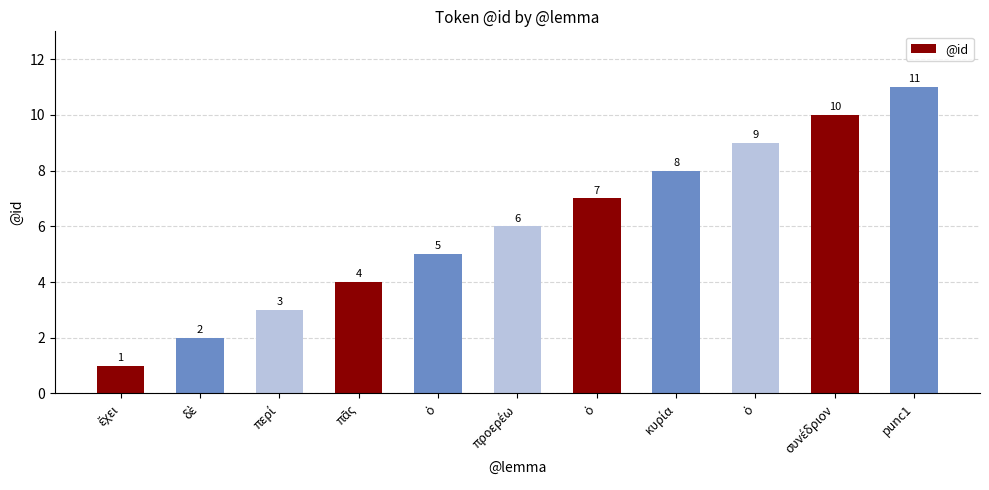

How many bars are there in total?

11